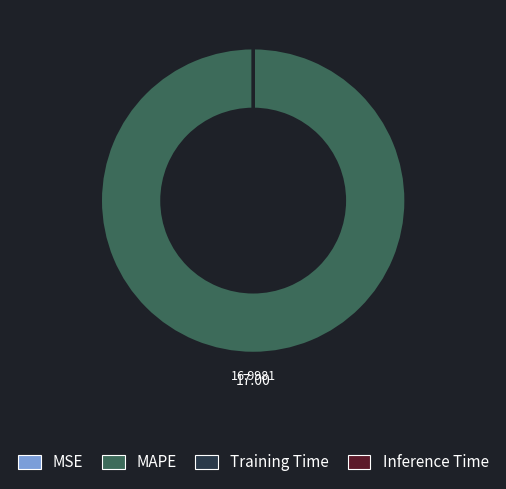

Which category accounts for the majority?

MAPE